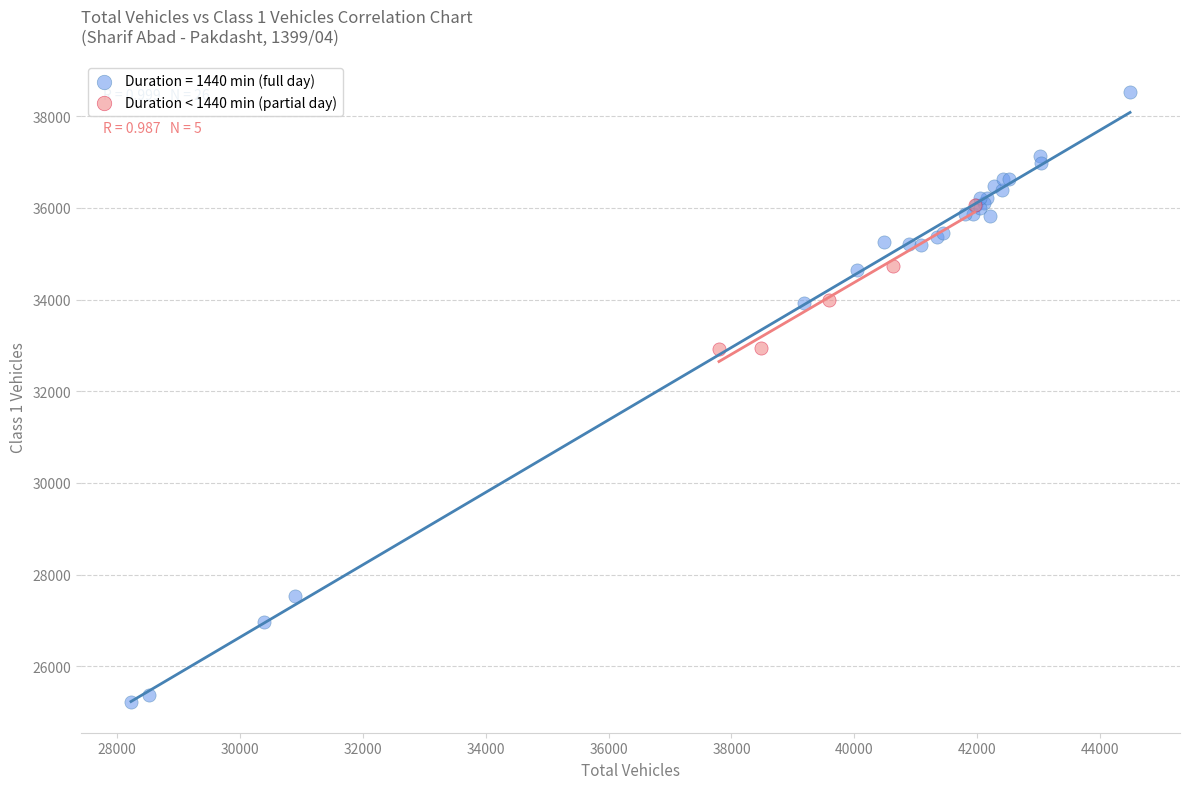

Which series reaches the minimum Y coordinate?

Duration = 1440 min (full day)